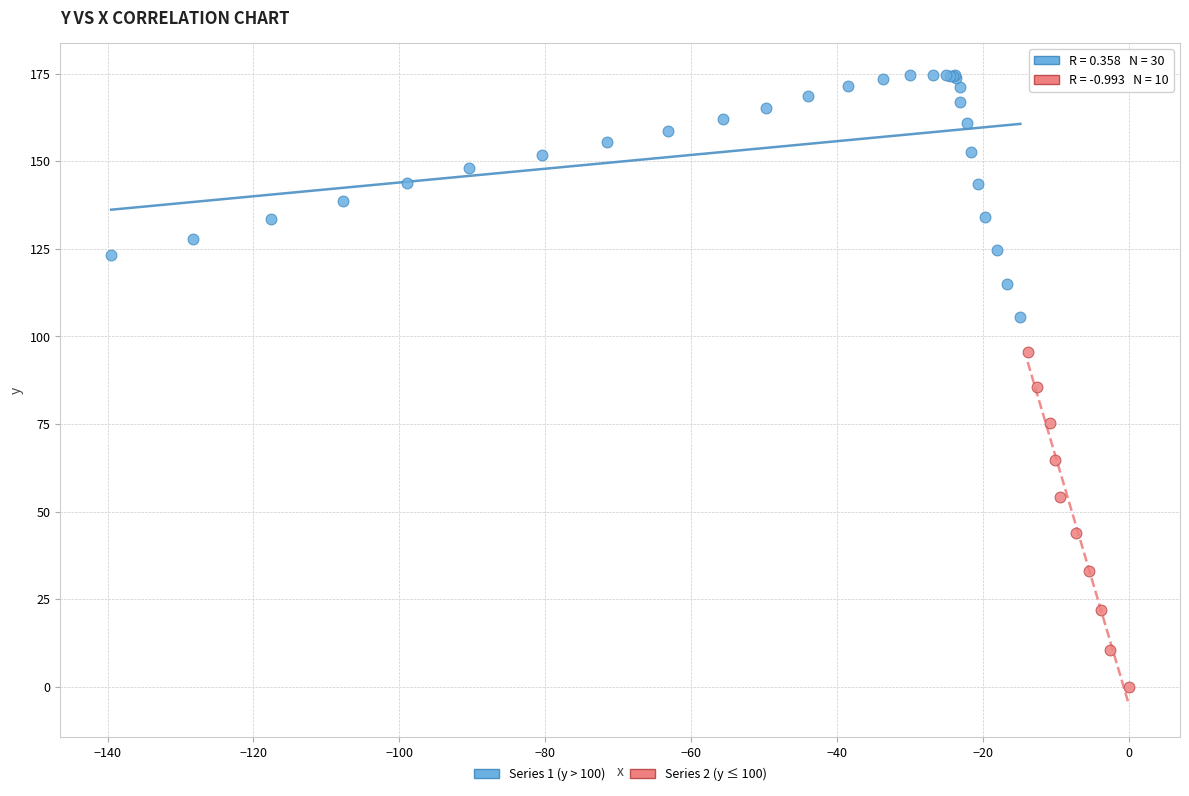

Which series contains the lowest Y value?

Series 2 (y ≤ 100)